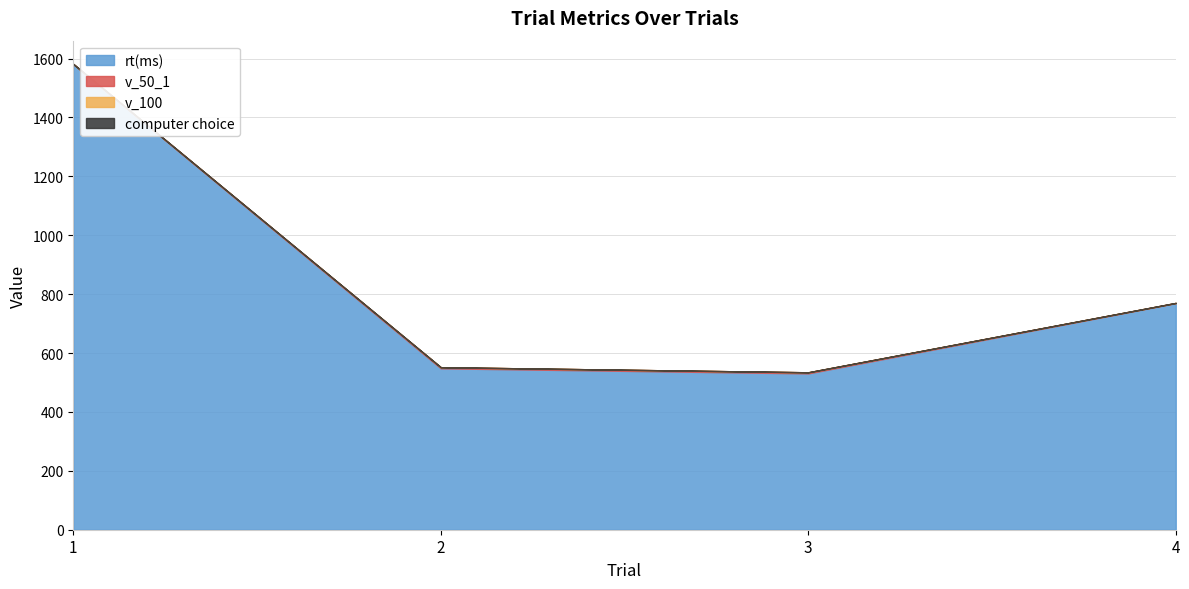

Is the value of rt(ms) at 3 greater than the value of computer choice at 3?

Yes